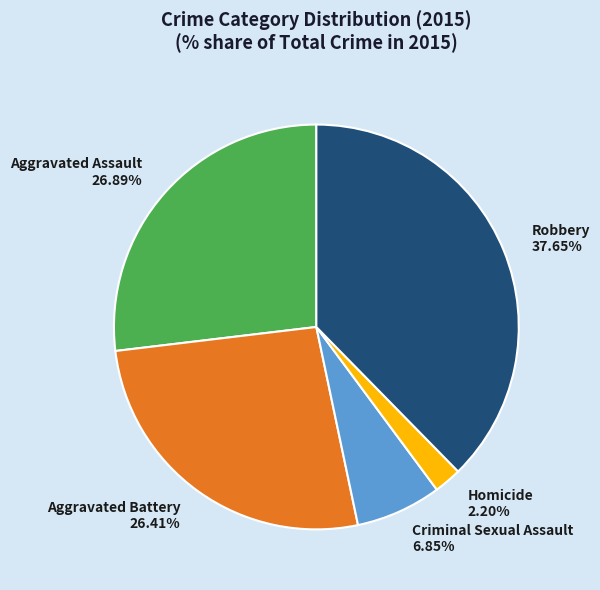

Between Aggravated Assault and Criminal Sexual Assault, which is larger?

Aggravated Assault